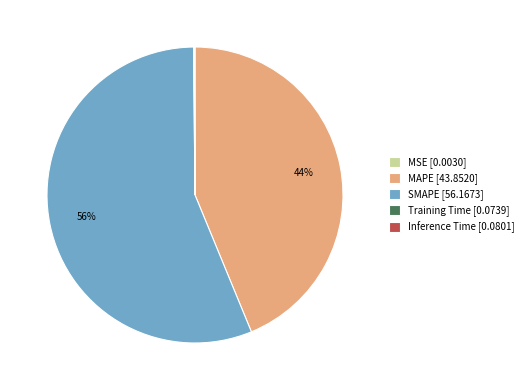

Is it true that MAPE [43.8520] is 54% of the pie?

False